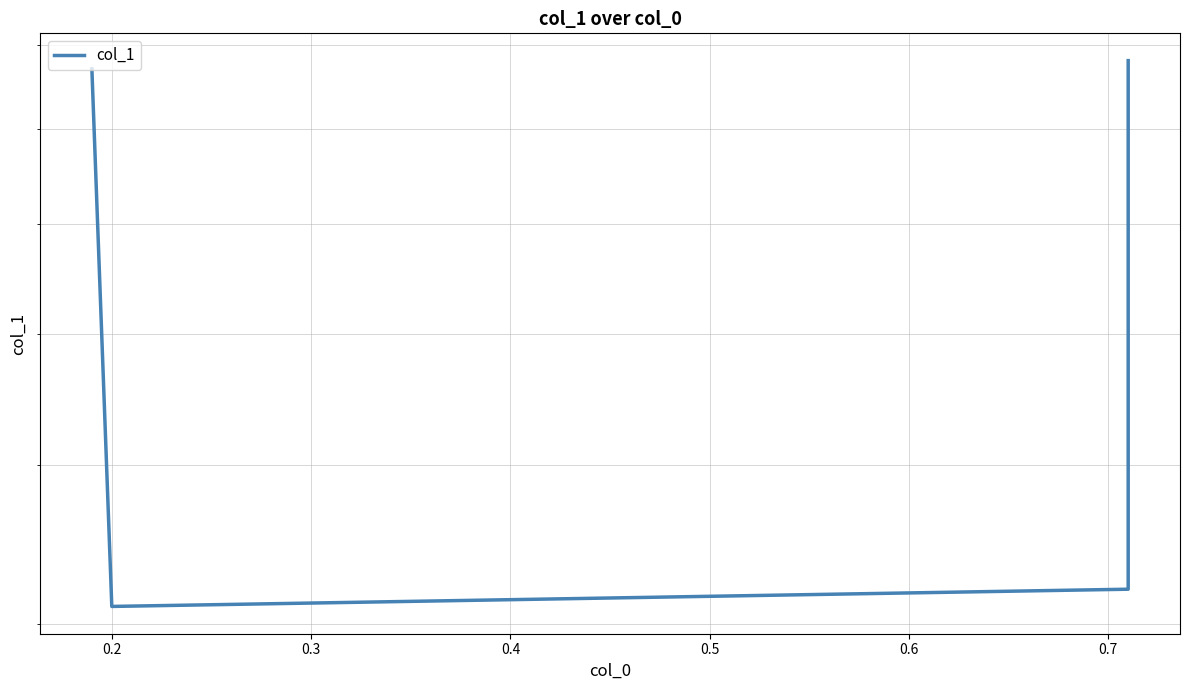

Reading right to left, list all the values displayed in this chart.

0.9	0.4	0.4	0.9